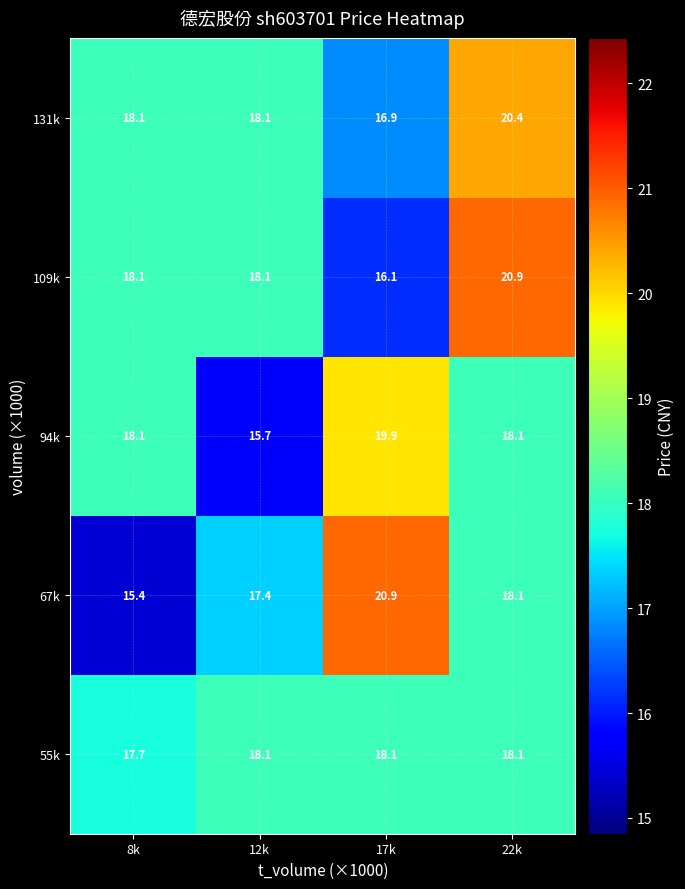

At which category is the sum across all series the highest?

22k